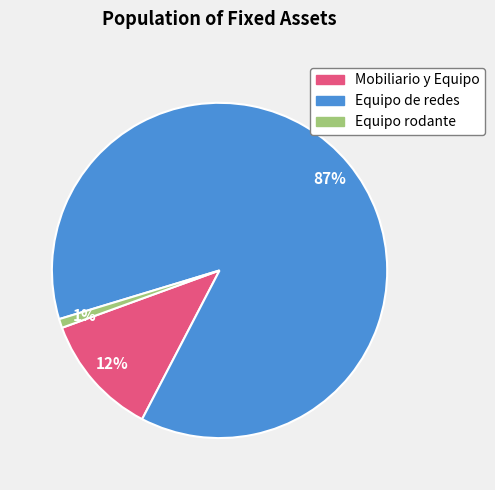

What is the smallest slice in the pie chart?

Equipo rodante